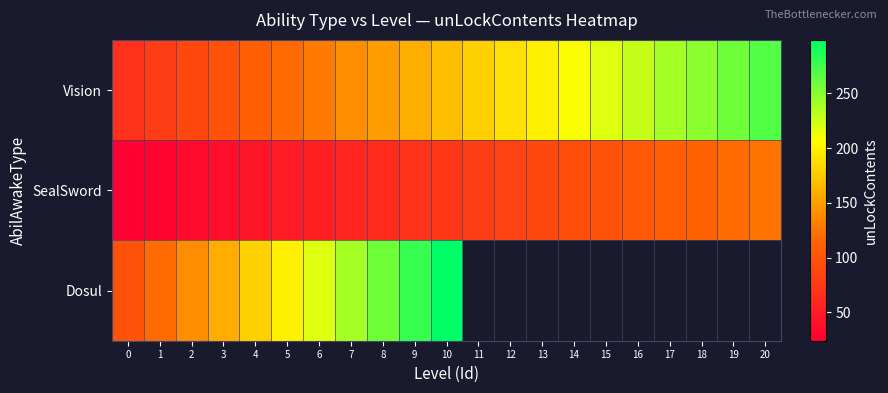

What is the difference between the second highest and second lowest values in the Vision series?

180.0